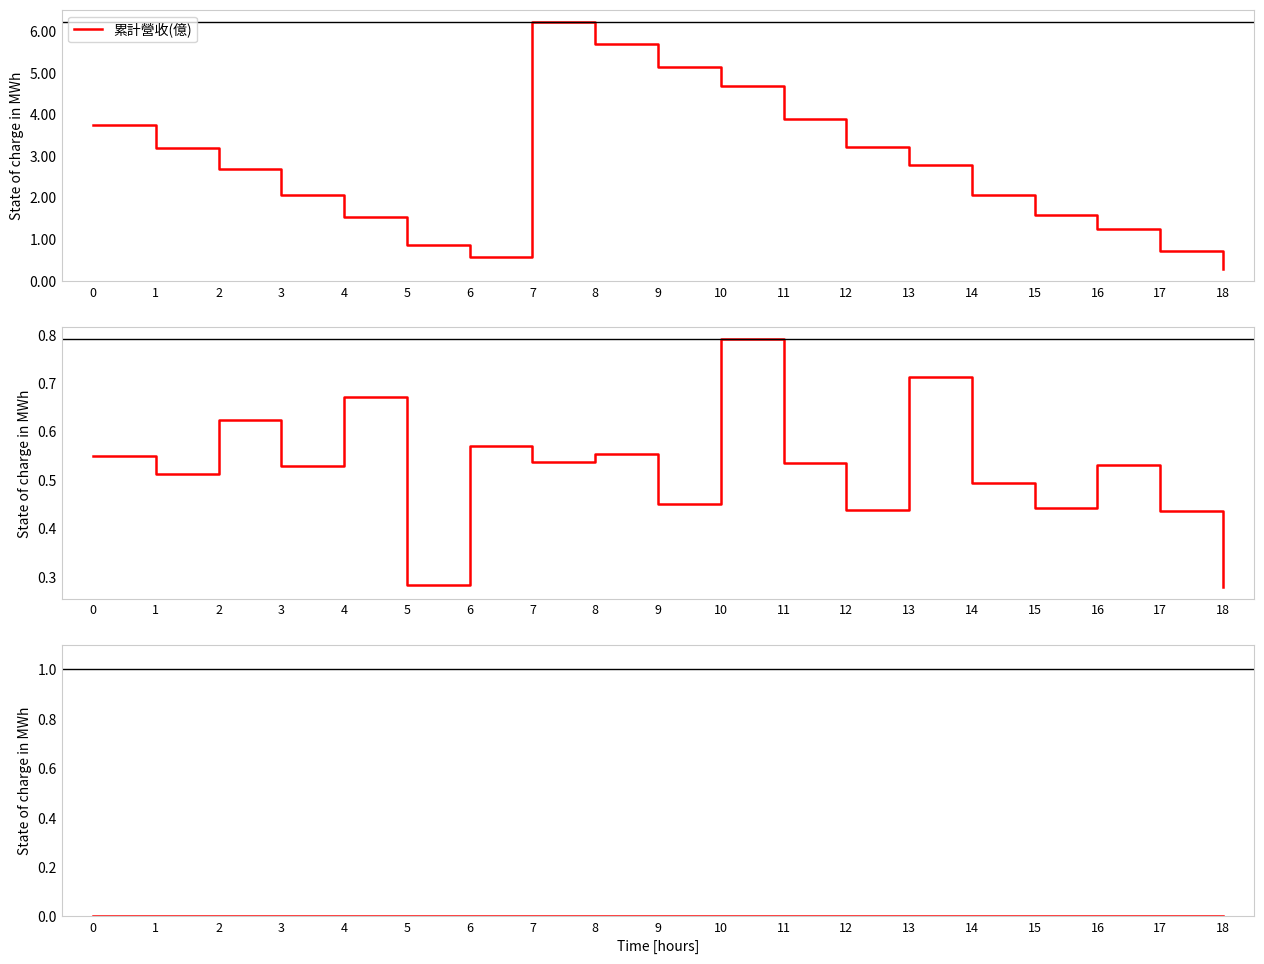

Which has a higher value, 9 or 10?

9